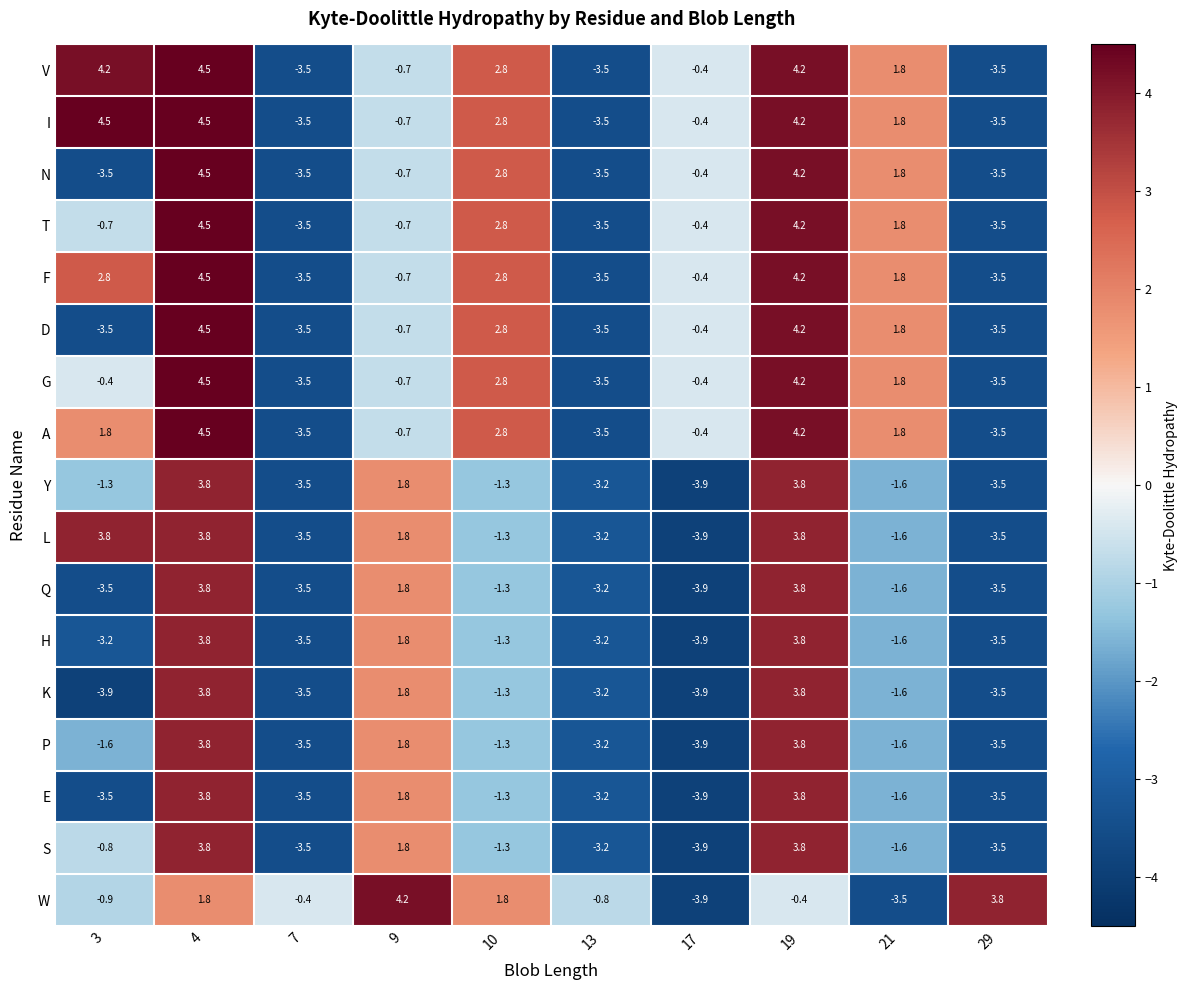

At which label does S first exceed -1?

3